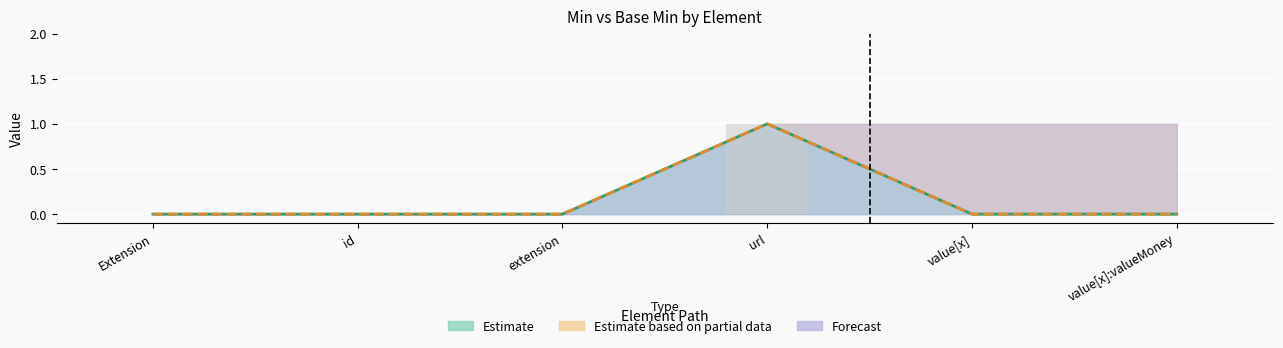

How many data points does each series have?

6